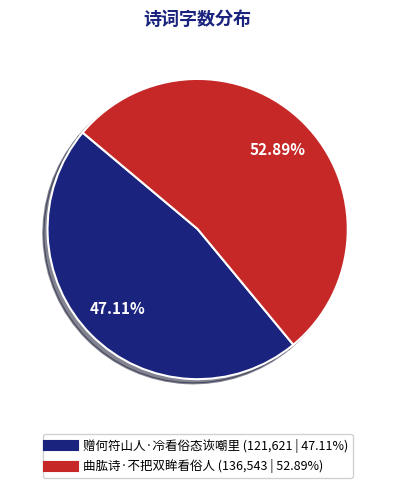

To the nearest percent, what is the average slice percentage?

50%